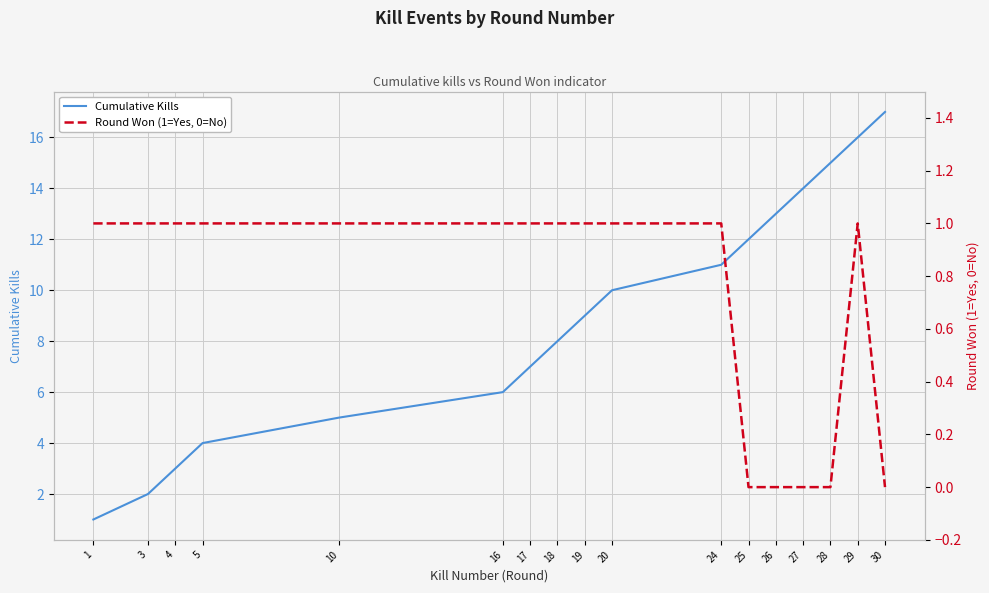

What are all the series names shown in the legend?

Cumulative Kills, Round Won (1=Yes, 0=No)